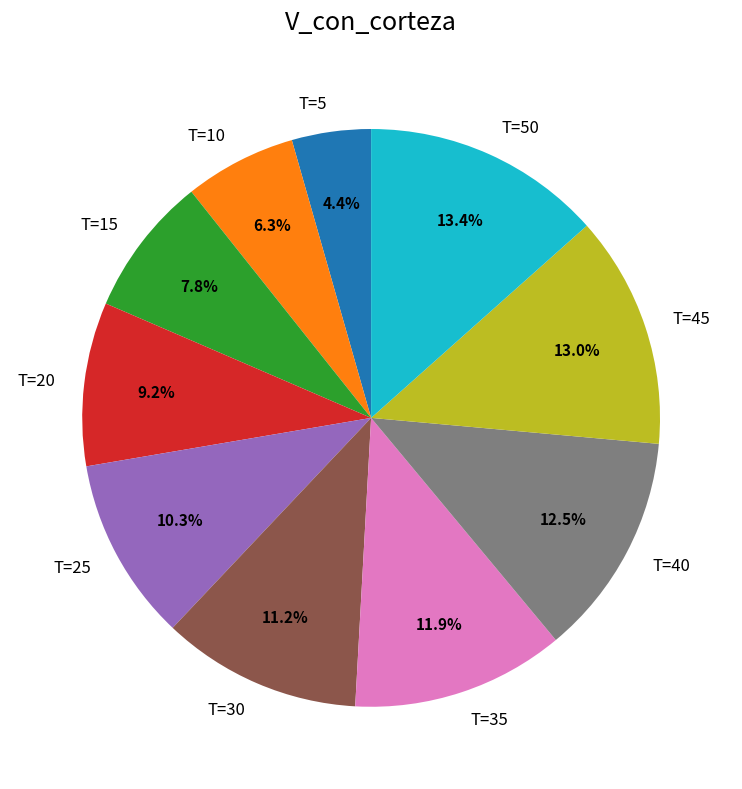

True or false: T=25 accounts for 23% of the total.

False